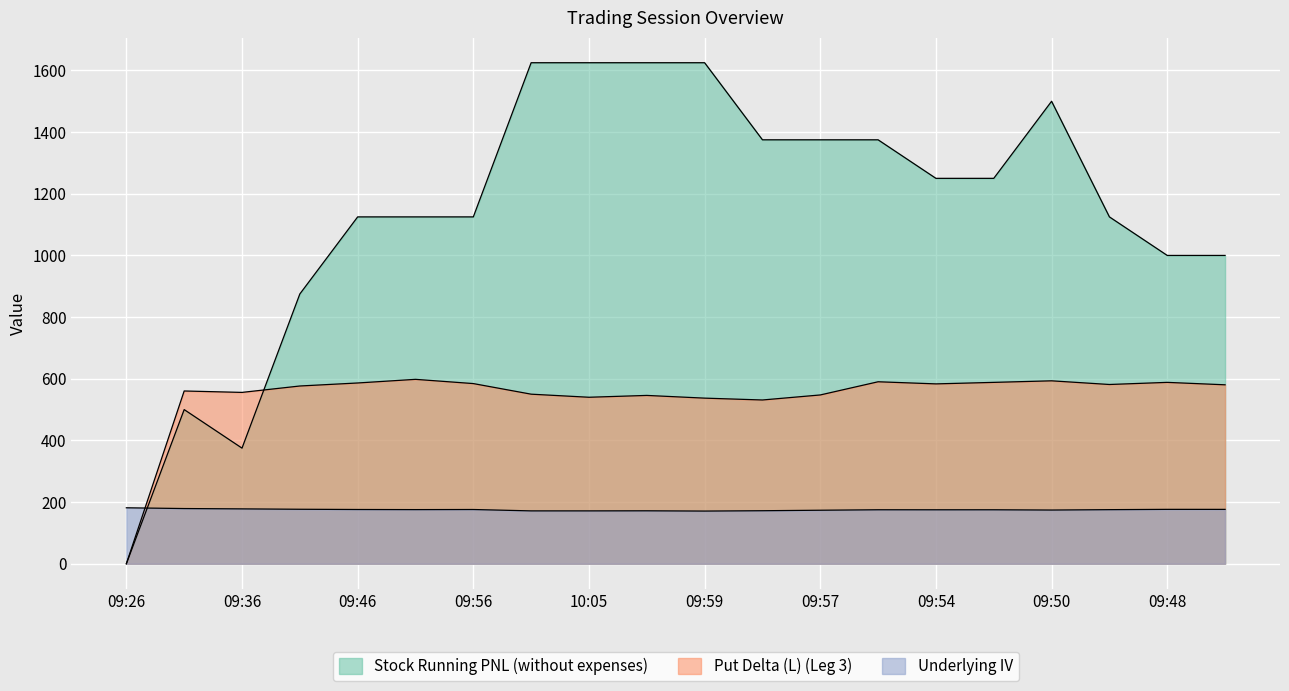

Rank the series by their maximum value, from highest to lowest.

Stock Running PNL (without expenses), Put Delta (L) (Leg 3), Underlying IV